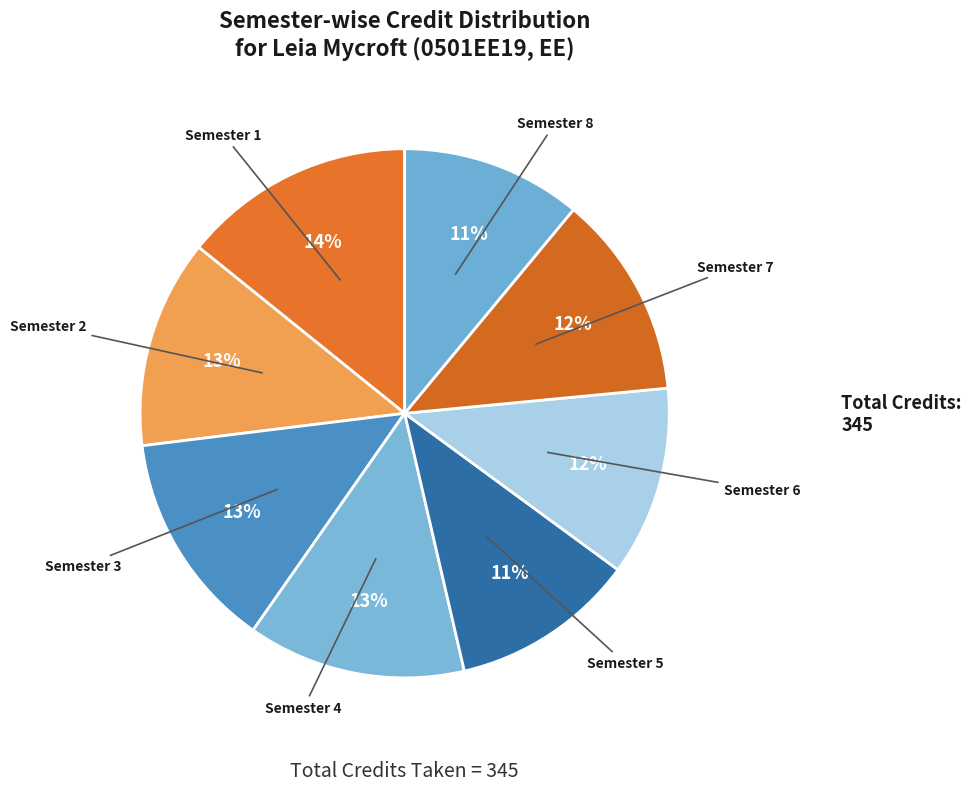

Does any single category account for the majority?

No